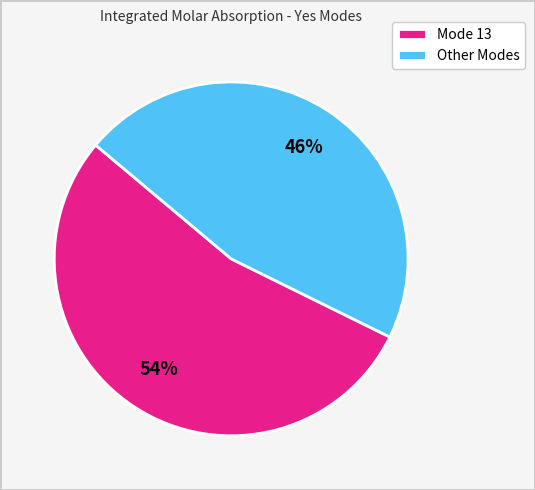

Which has a higher value, Other Modes or Mode 13?

Mode 13